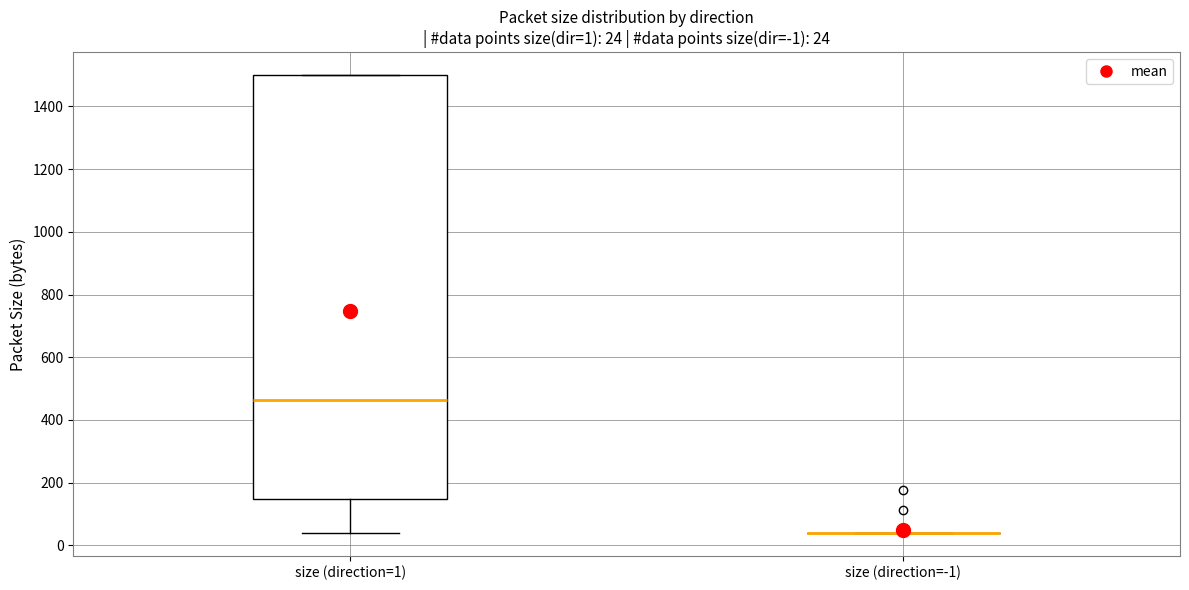

Comparing the boxes themselves (not the whiskers), which one is the tallest?

size (direction=1)